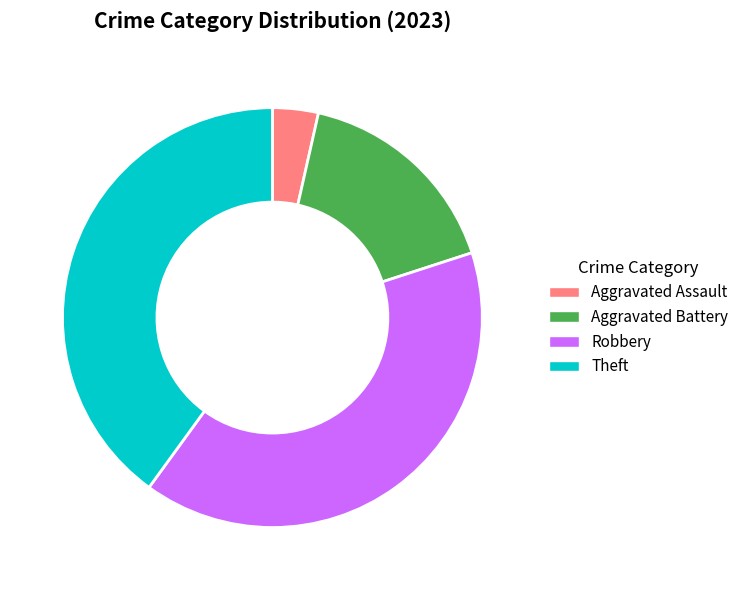

Combined, do Robbery and Aggravated Assault account for over 50%?

No